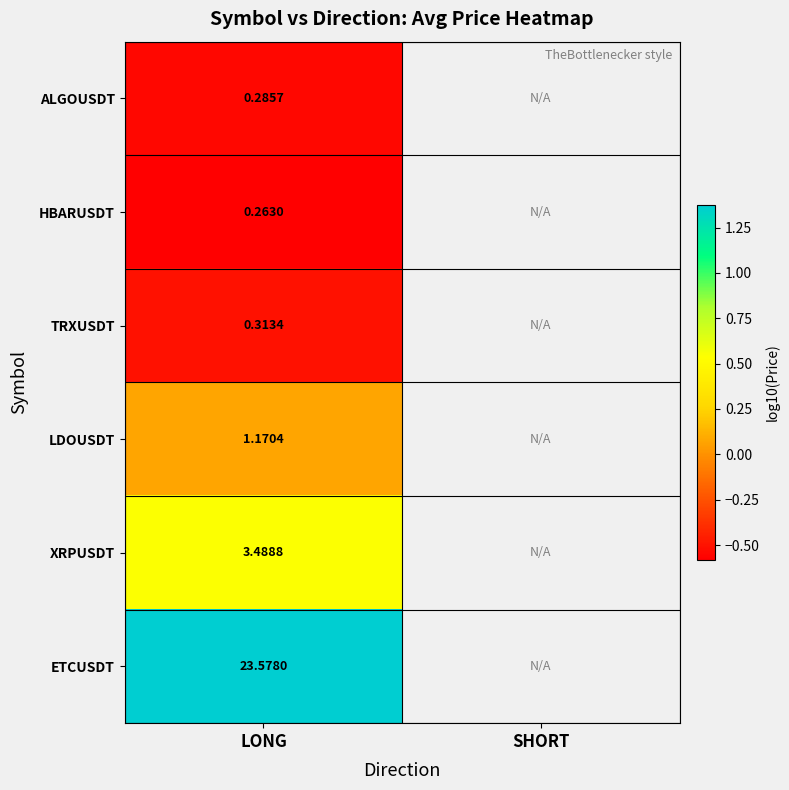

At LONG, list the series in order from smallest to largest.

HBARUSDT, ALGOUSDT, TRXUSDT, LDOUSDT, XRPUSDT, ETCUSDT